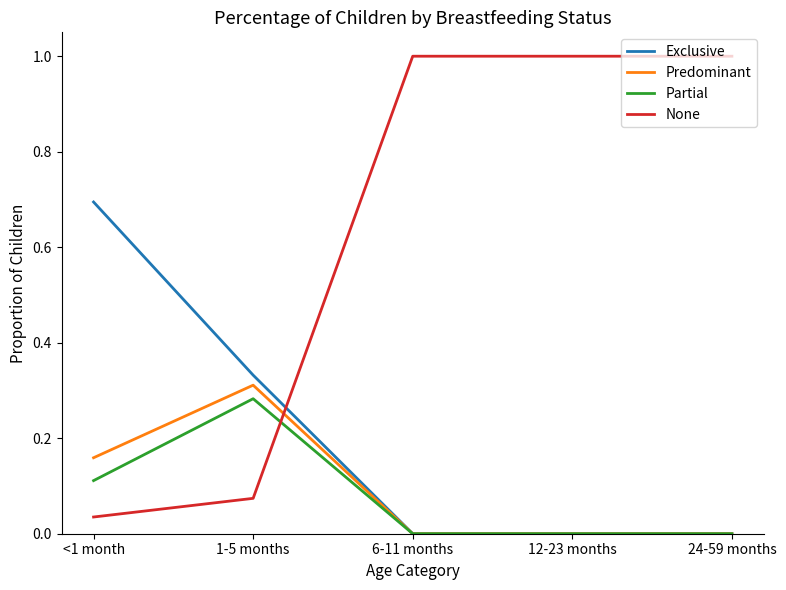

What is the sum of the Exclusive values at <1 month and 1-5 months?

1.0